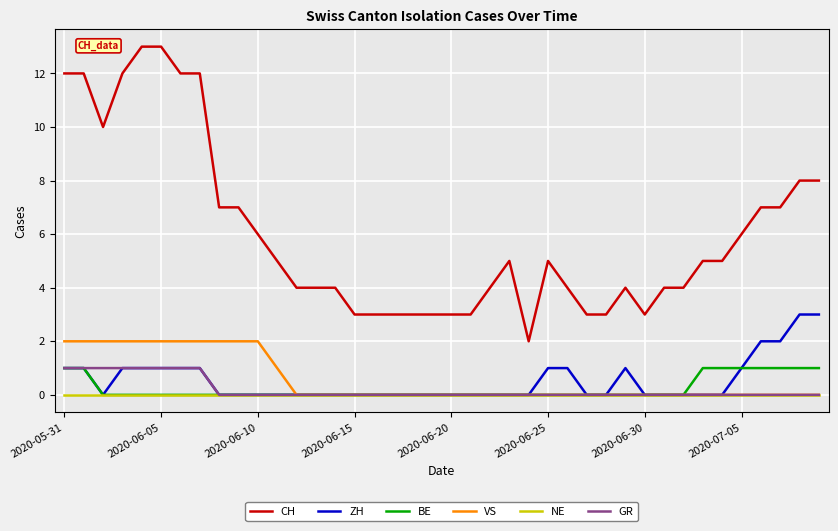

Which series has the widest spread of values?

CH